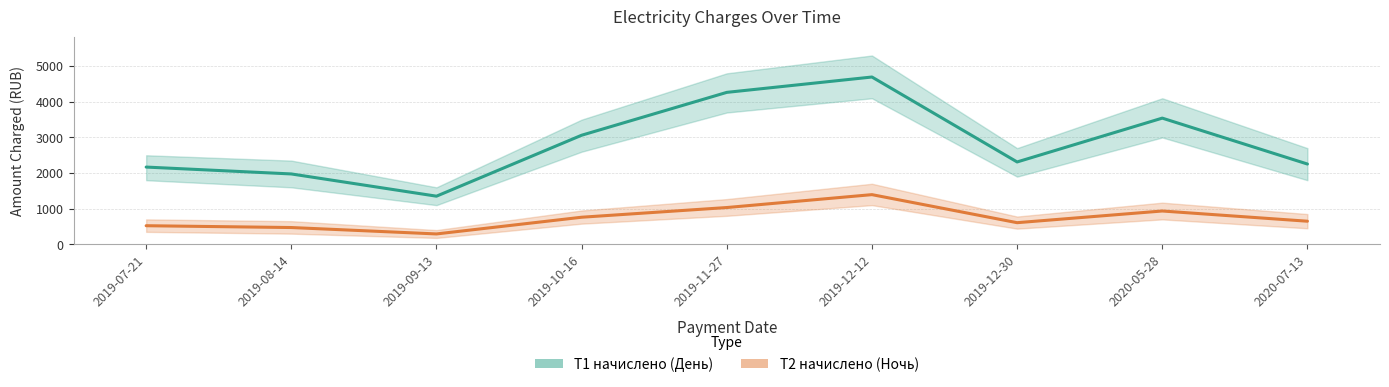

List the series in order of their peak value, highest first.

Т1 начислено, Т2 начислено